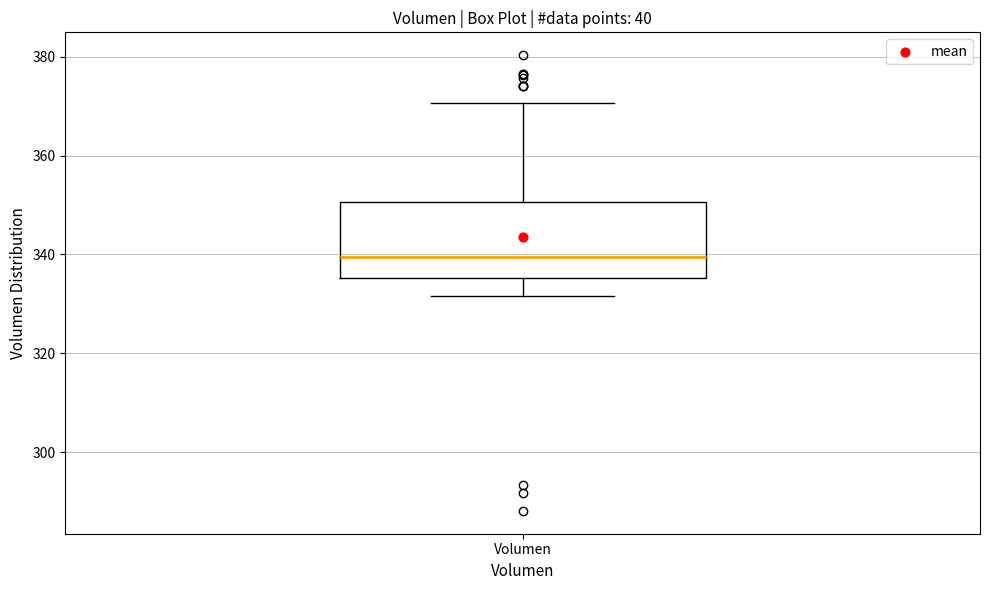

Transcribe this box plot: give where the median line is, the range the box spans, and where the two whiskers end, as read against the y-axis. The values are not printed on the chart, so give them approximately, as read against the axis.

median 340, box 336 to 350, whiskers 332 to 370